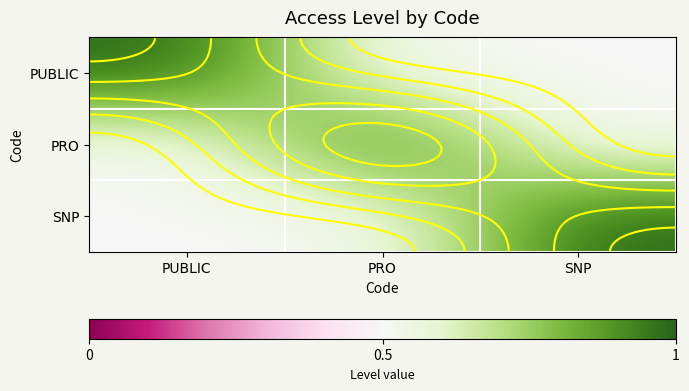

True or false: SNP has a value of 1.7 at SNP.

False